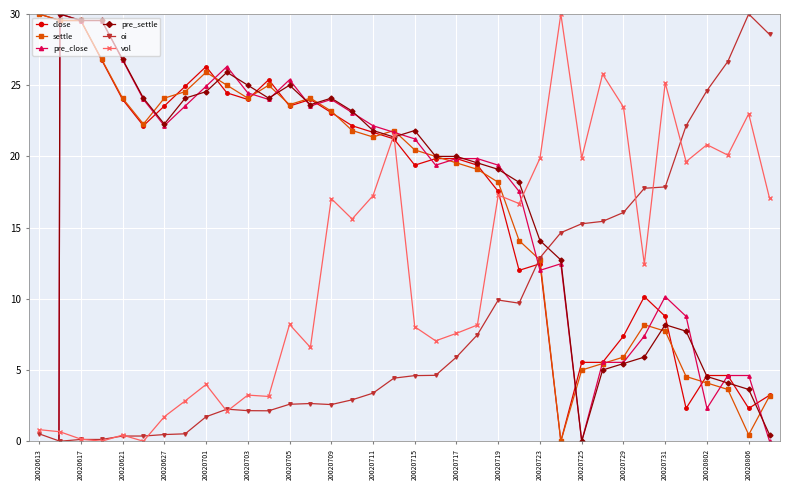

What is the average value of the pre_close series?

0.4